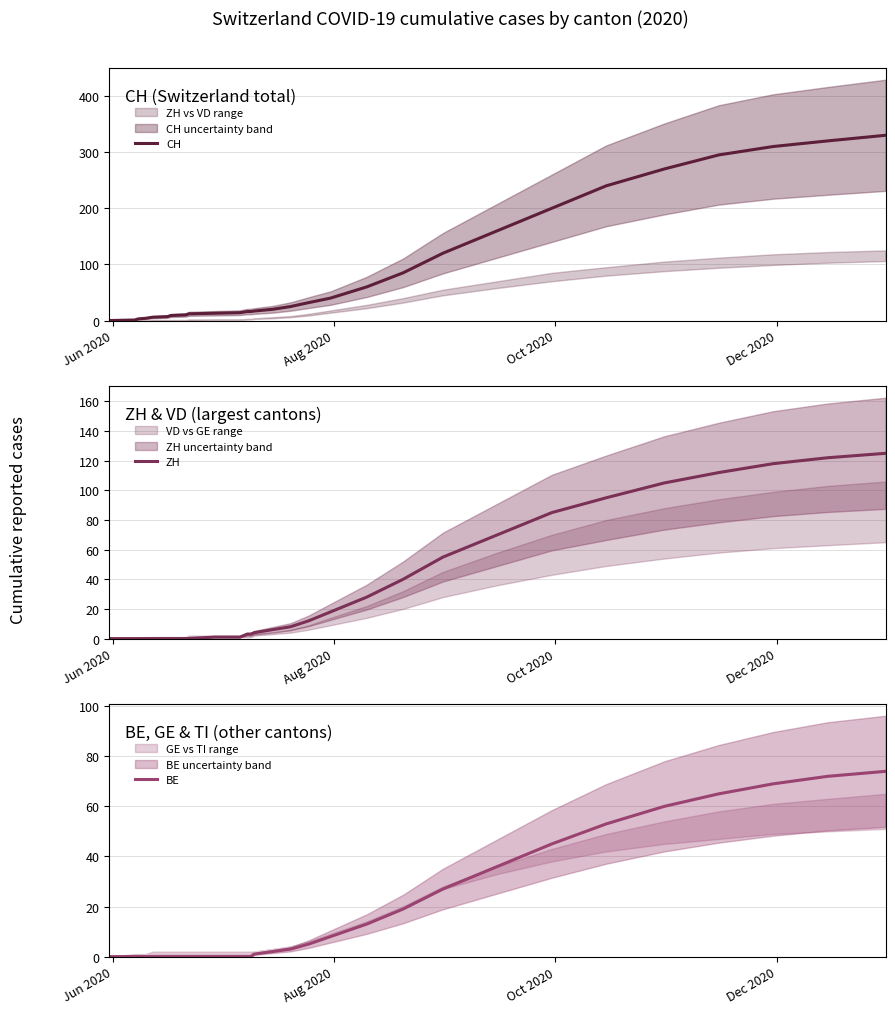

What is the highest value of the CH series?

330